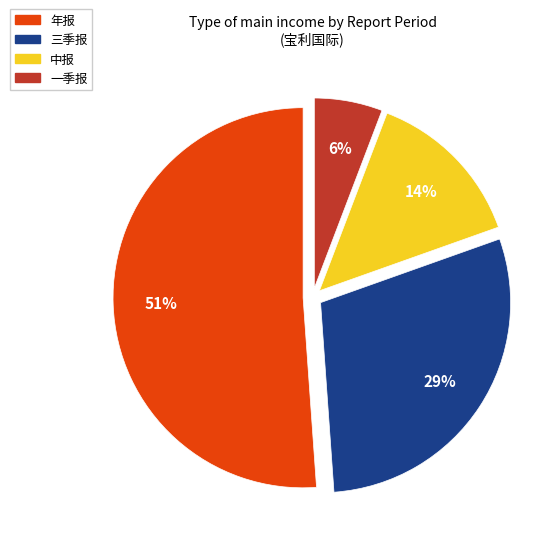

Which has a higher value, 一季报 or 三季报?

三季报